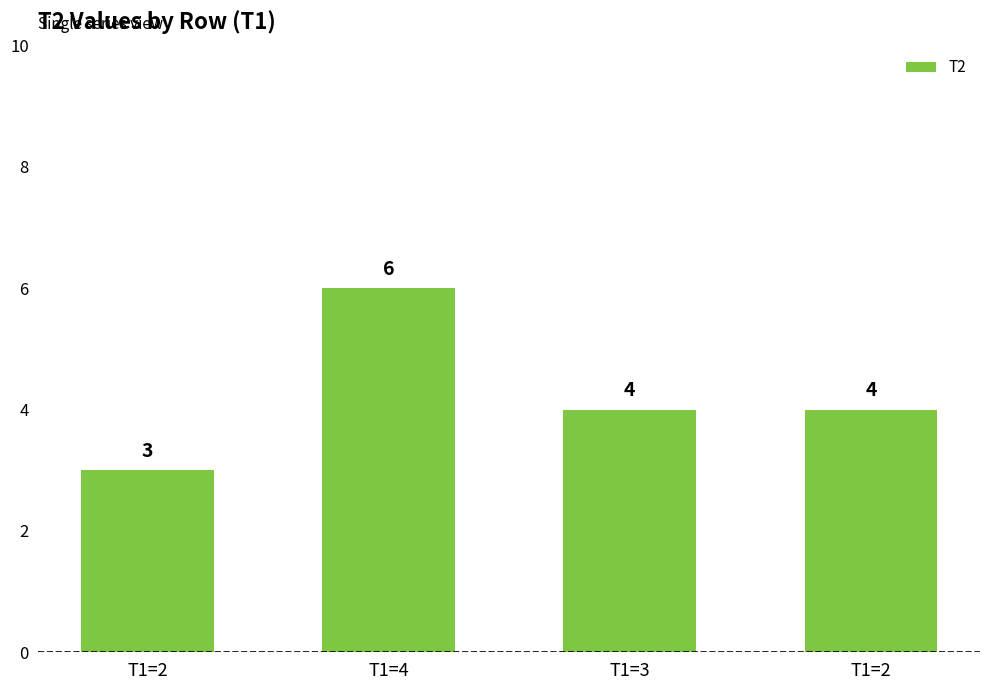

Count the number of data series in this chart.

1